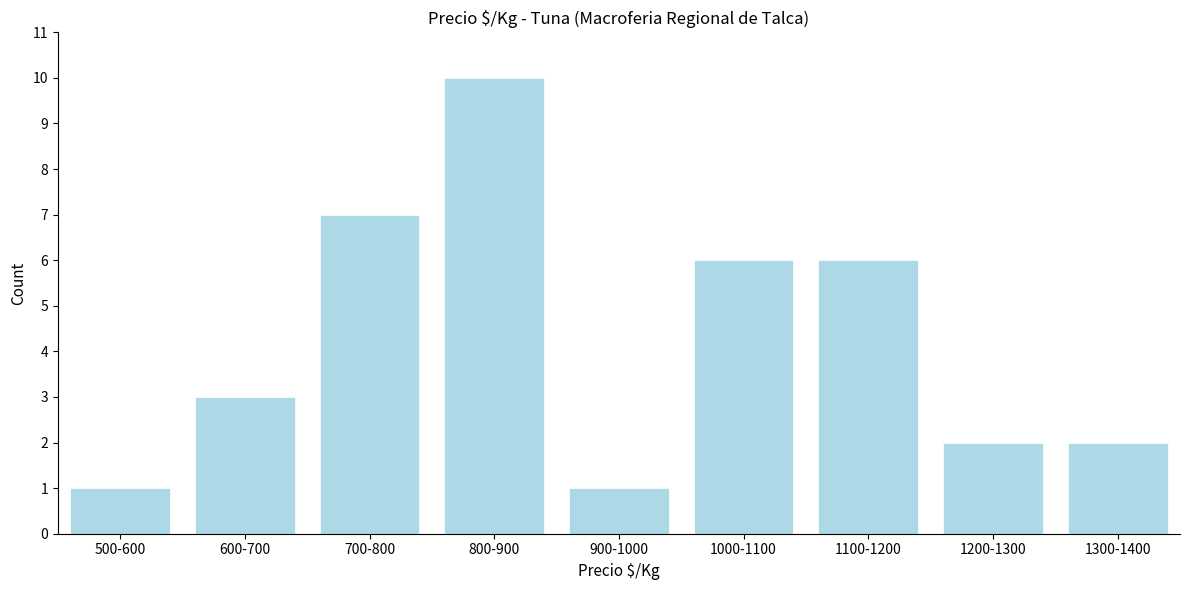

Reading right to left, list all the values displayed in this chart.

1300-1400=2	1200-1300=2	1100-1200=6	1000-1100=6	900-1000=1	800-900=10	700-800=7	600-700=3	500-600=1